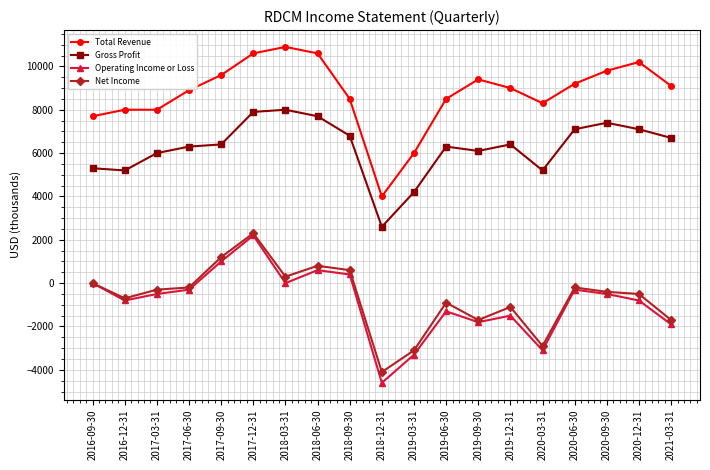

What position from the left is 2017-06-30?

4